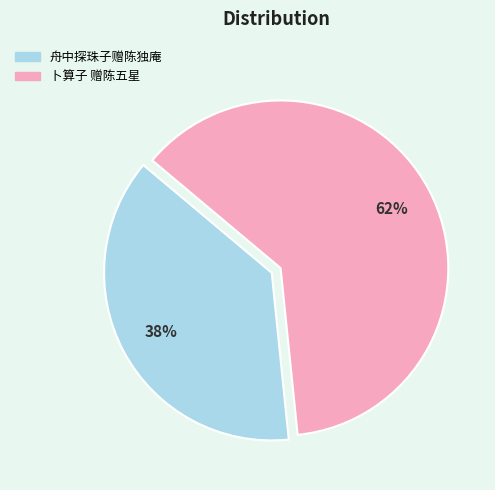

The 卜算子 赠陈五星 slice represents 62% of the pie. True or false?

True